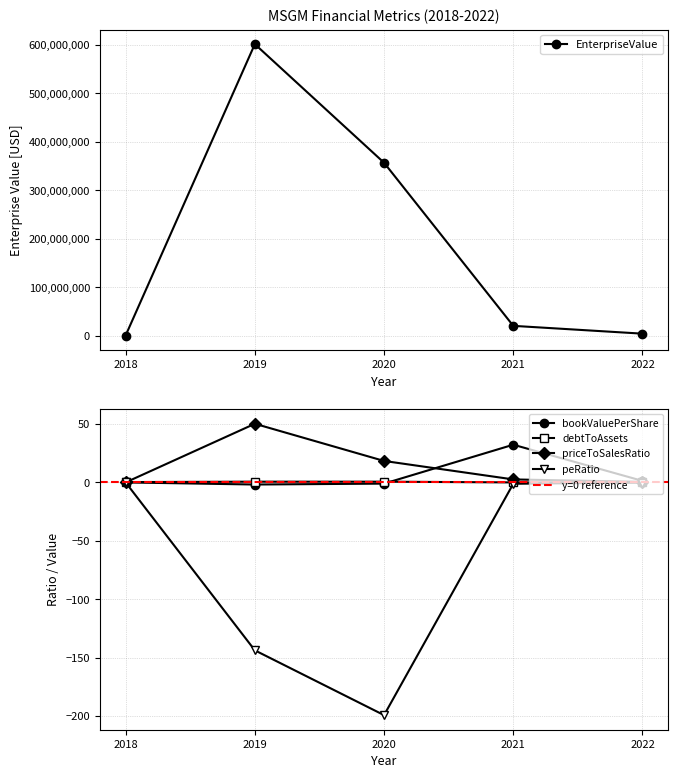

True or false: debtToAssets and EnterpriseValue intersect in this chart.

False